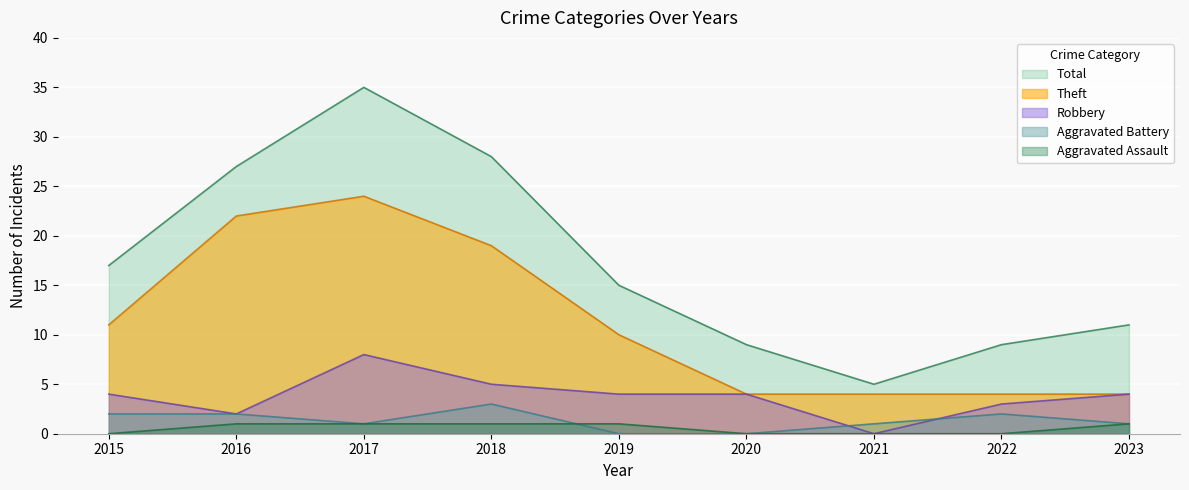

What is the value of the Total point at the 6th from the left?

9